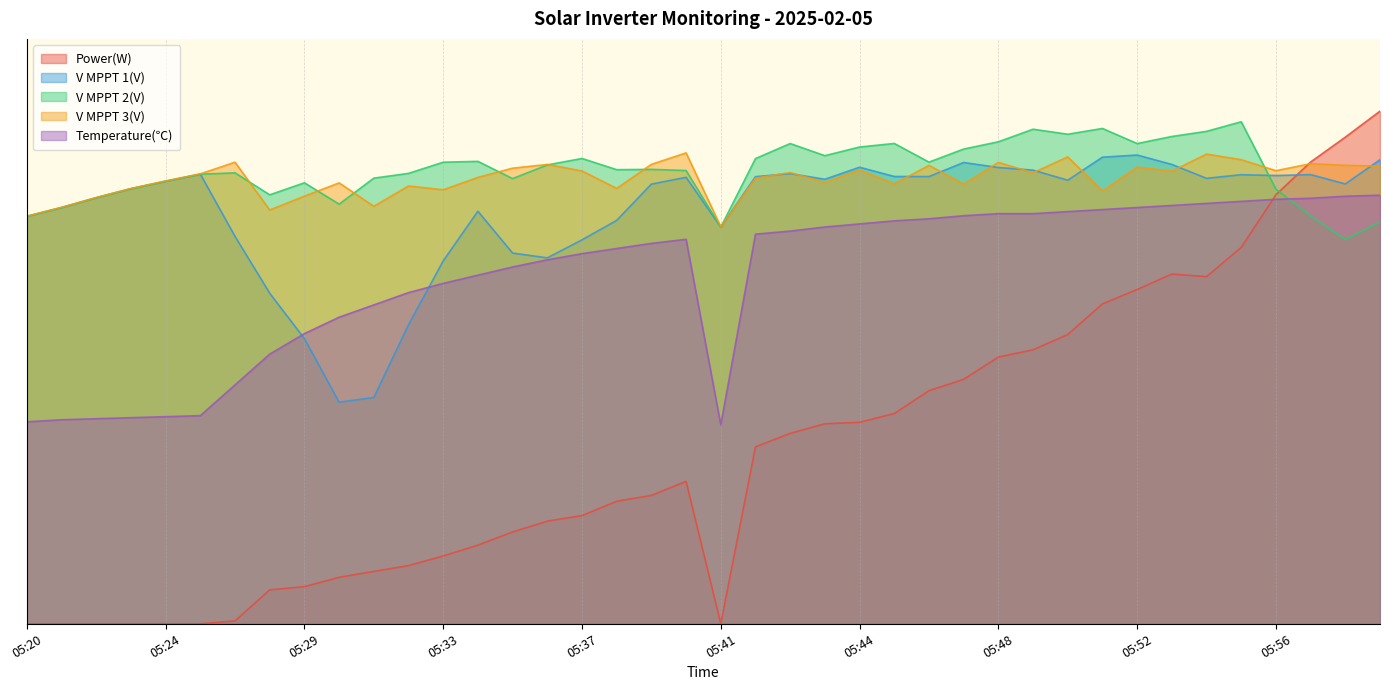

How many data points in V MPPT 2(V) are less than 1553?

20